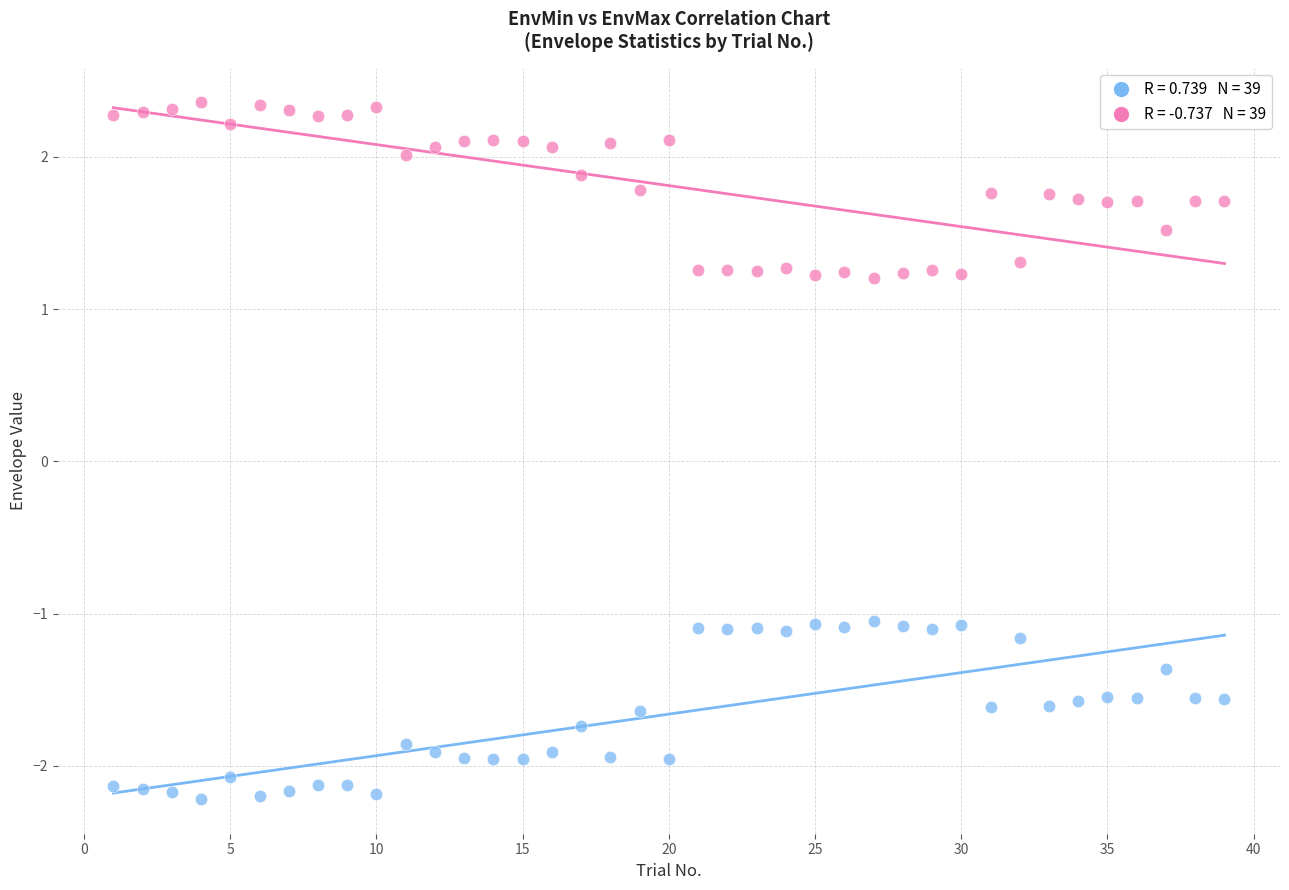

Across all data points, what is the range of Y values (max minus min)?

4.6